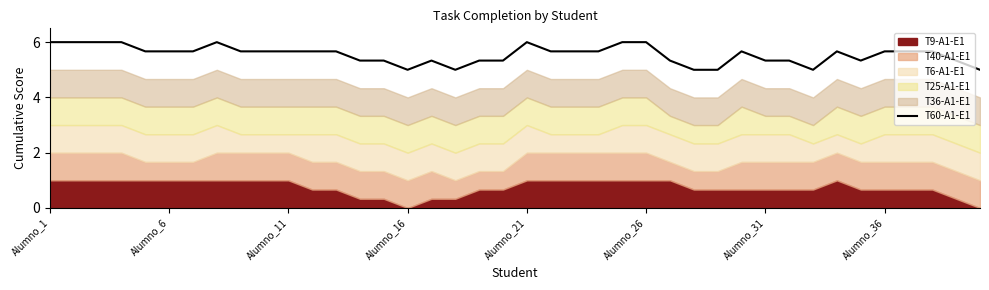

What is the maximum value for T60-A1-E1?

6.0